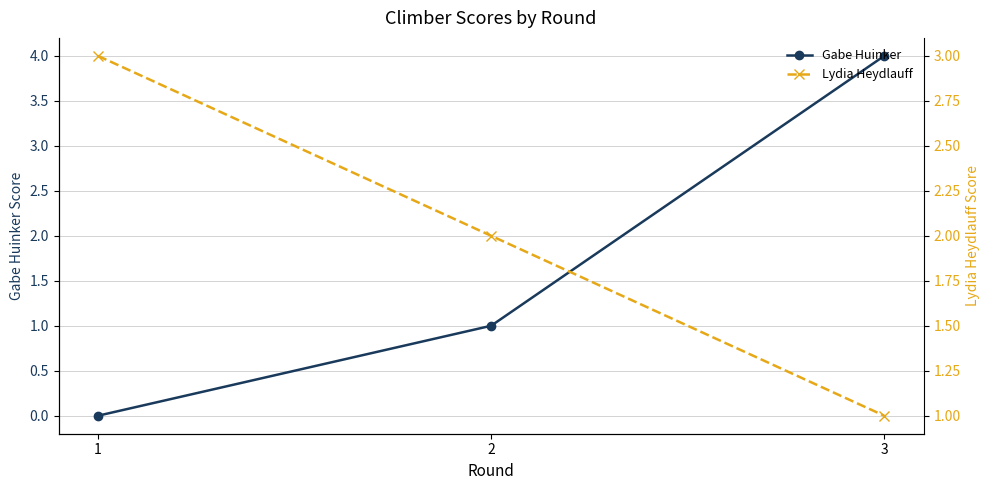

Between 1 and 3, which series saw the biggest shift?

Gabe Huinker